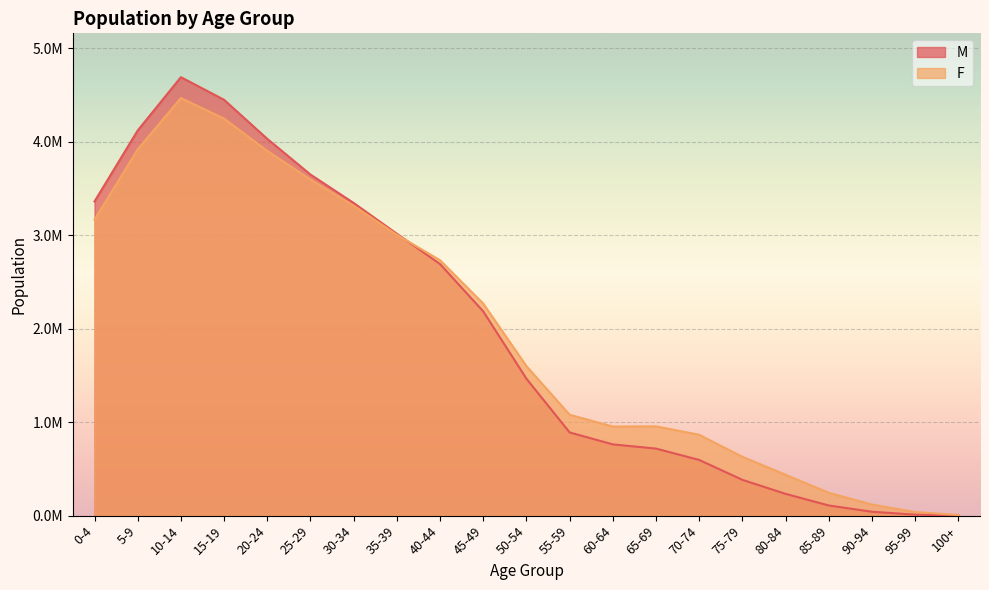

What is the average value of the M series?

1940543